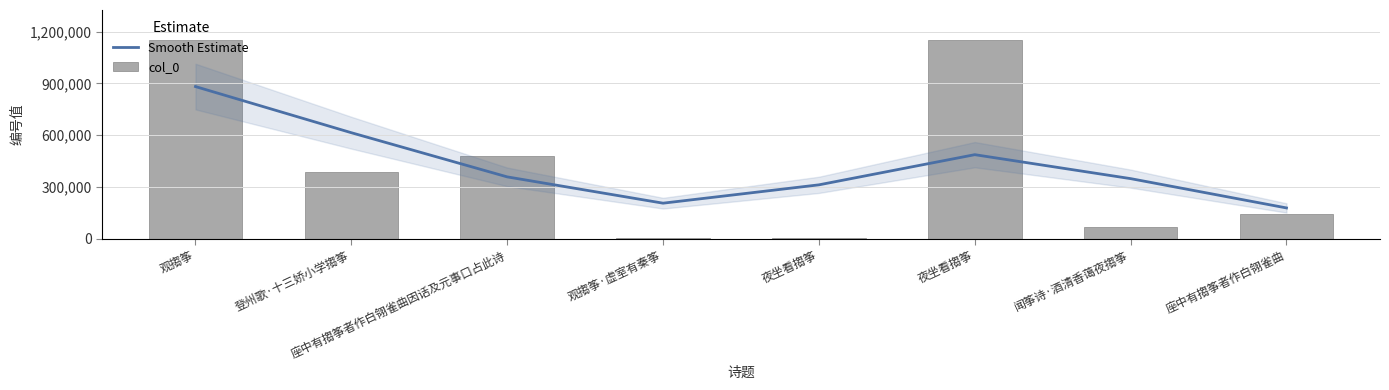

What value does the col_0 series have at 观搊筝?

1152065